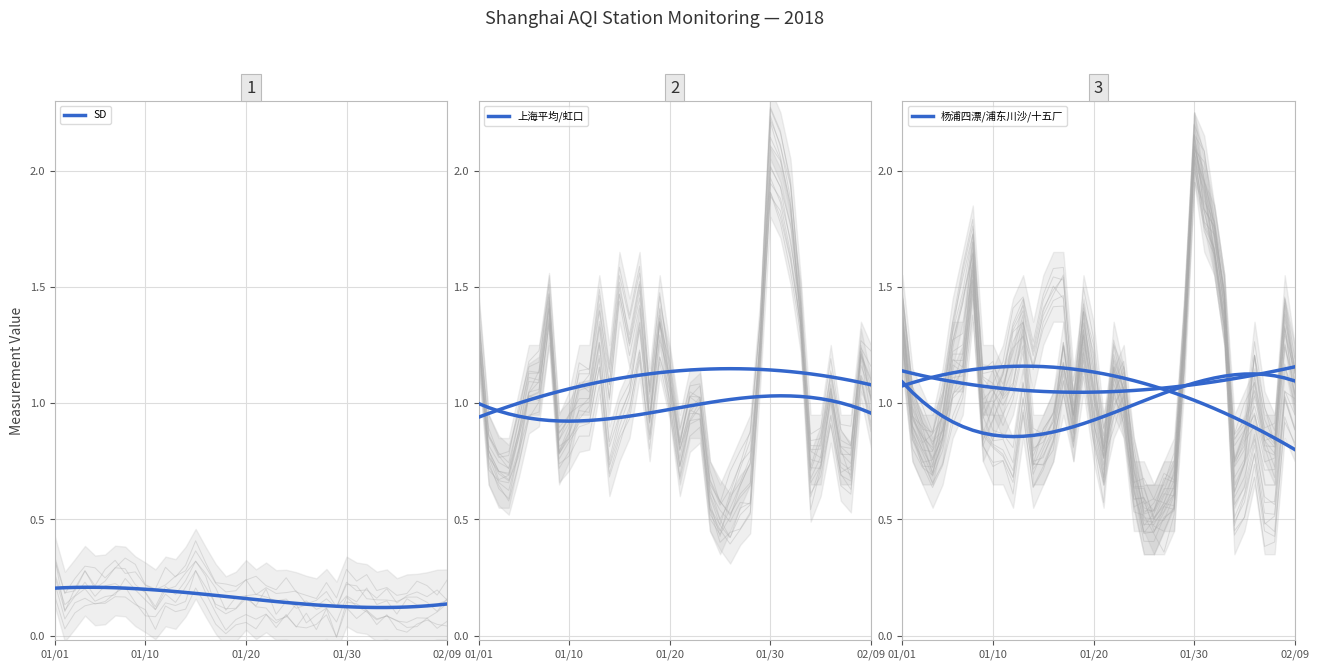

At which category does 上海平均 trend reach its first local valley?

9